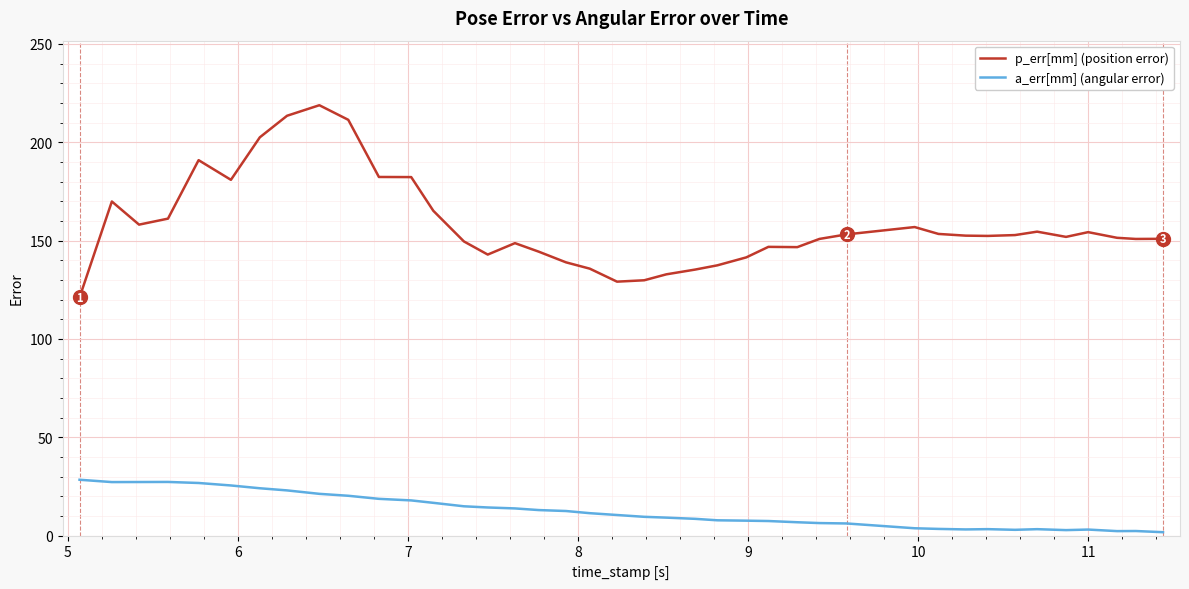

What is the sum of all p_err[mm] (position error) values?

6302.5